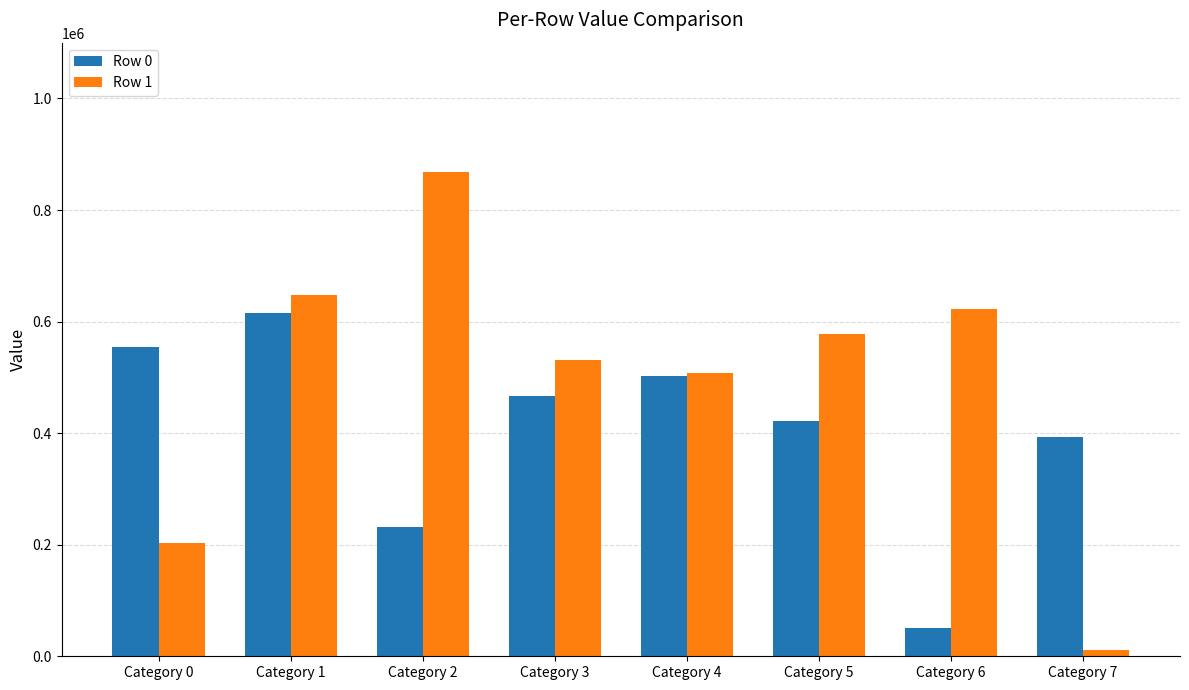

What is the difference between the maximum and minimum values in the Row 1 series?

857271